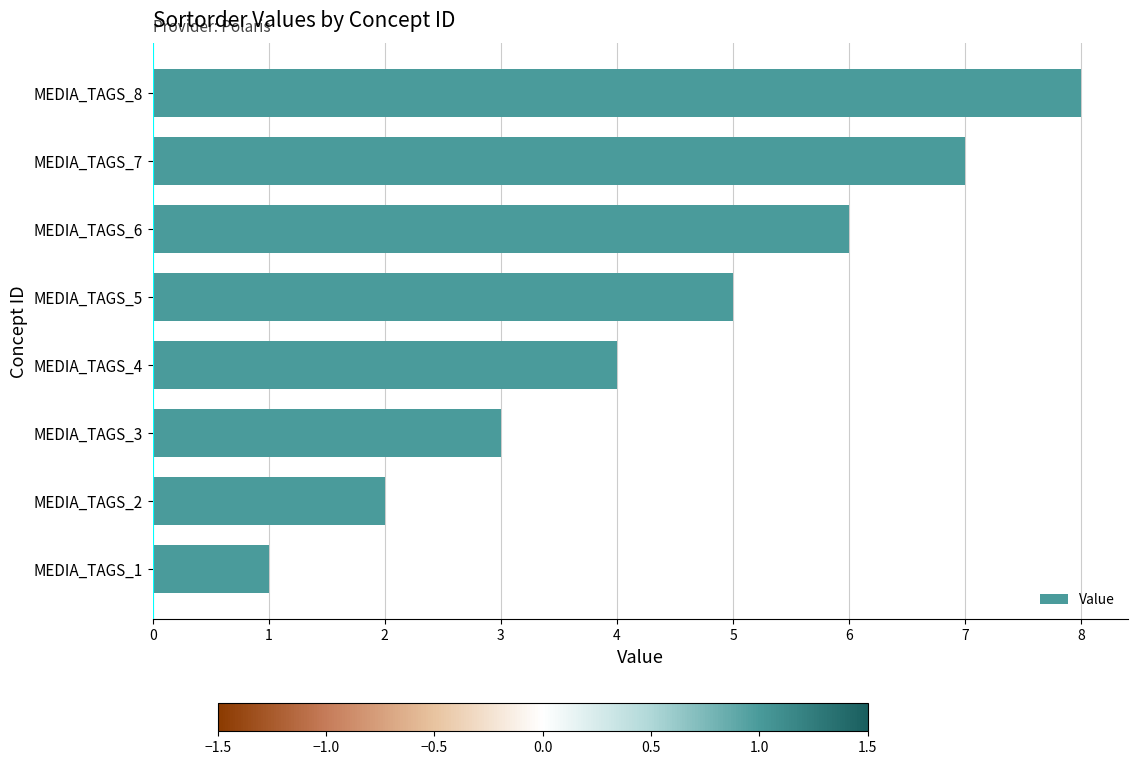

At which label is the value closest to 4?

MEDIA_TAGS_4